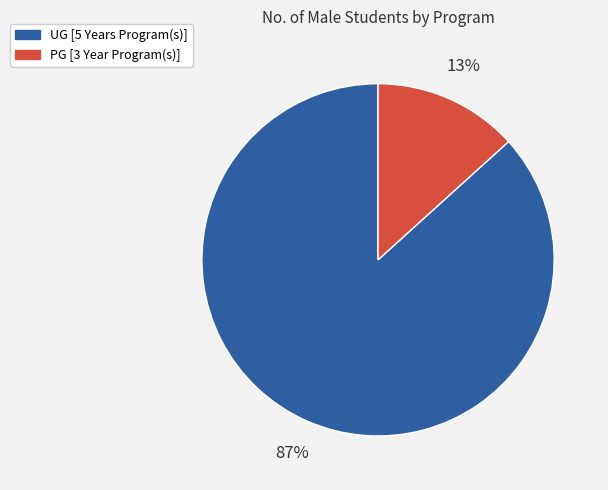

Between PG [3 Year Program(s)] and UG [5 Years Program(s)], which is larger?

UG [5 Years Program(s)]